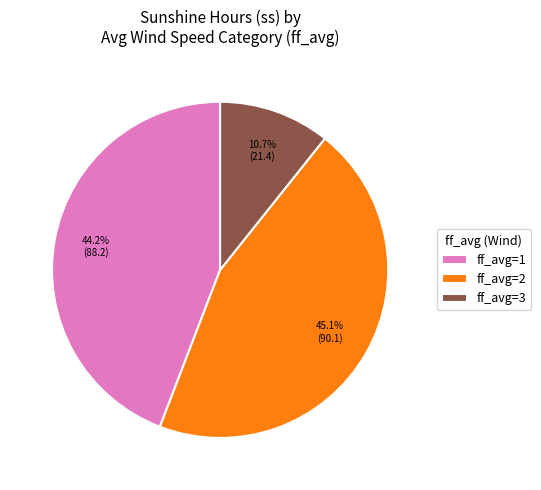

What is the total percentage of ff_avg=1 and ff_avg=3?

54.9%